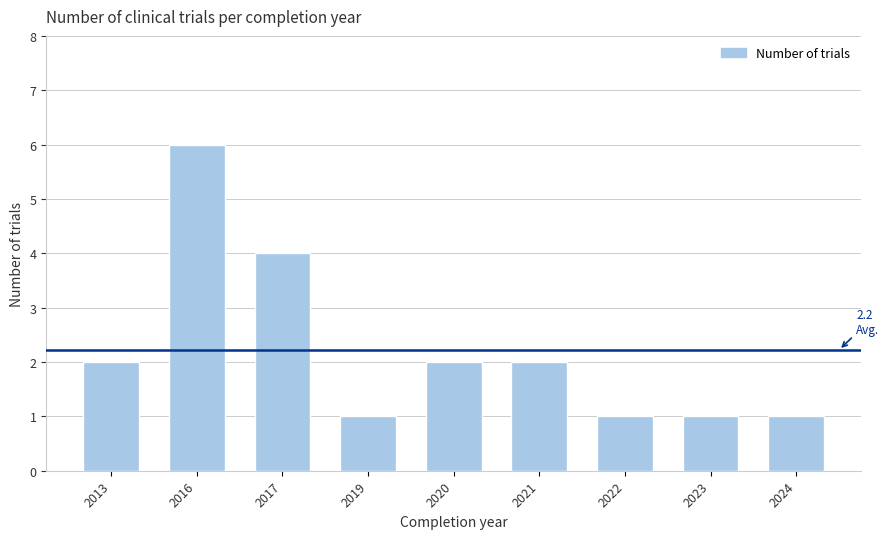

What is the average value?

2